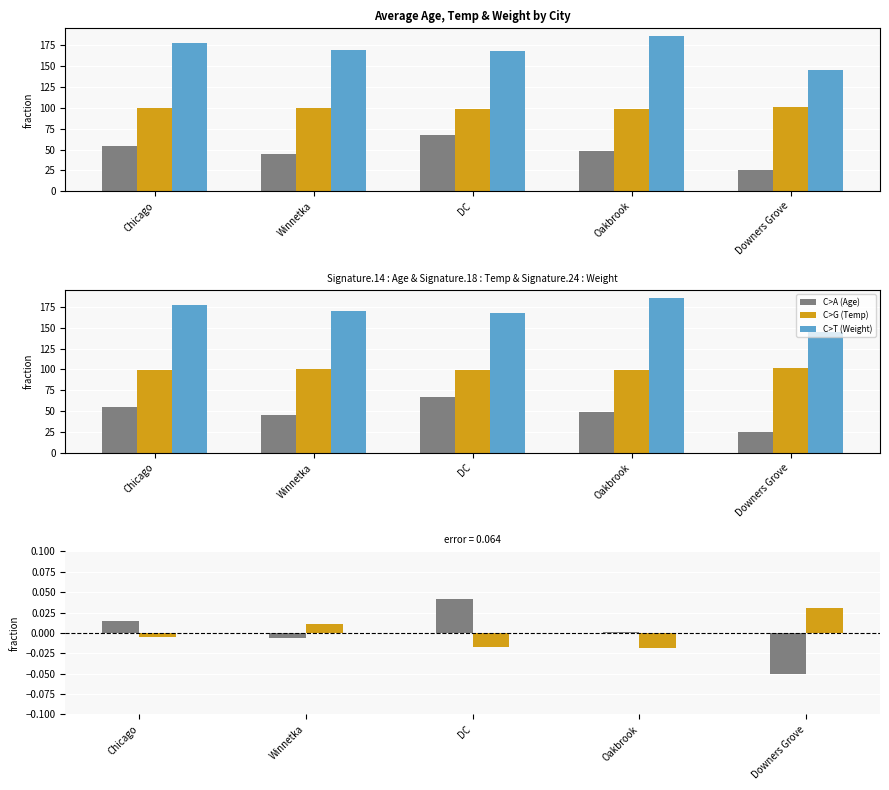

List the series in order of their peak value, highest first.

Weight, Temp, Age, Age diff, Temp diff